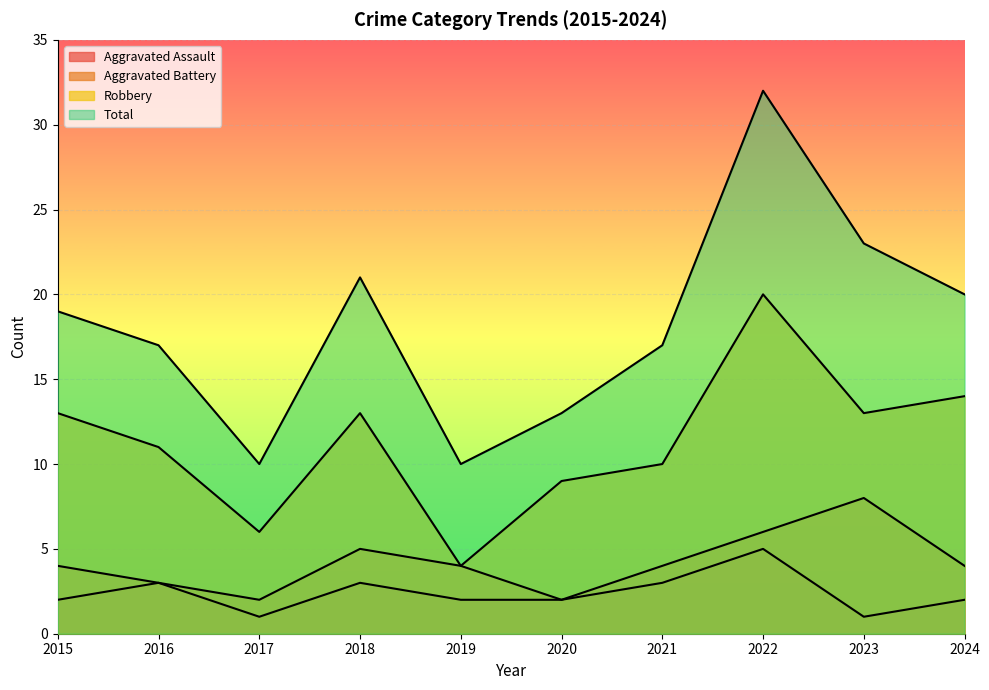

How many values in the Robbery series exceed 13?

2